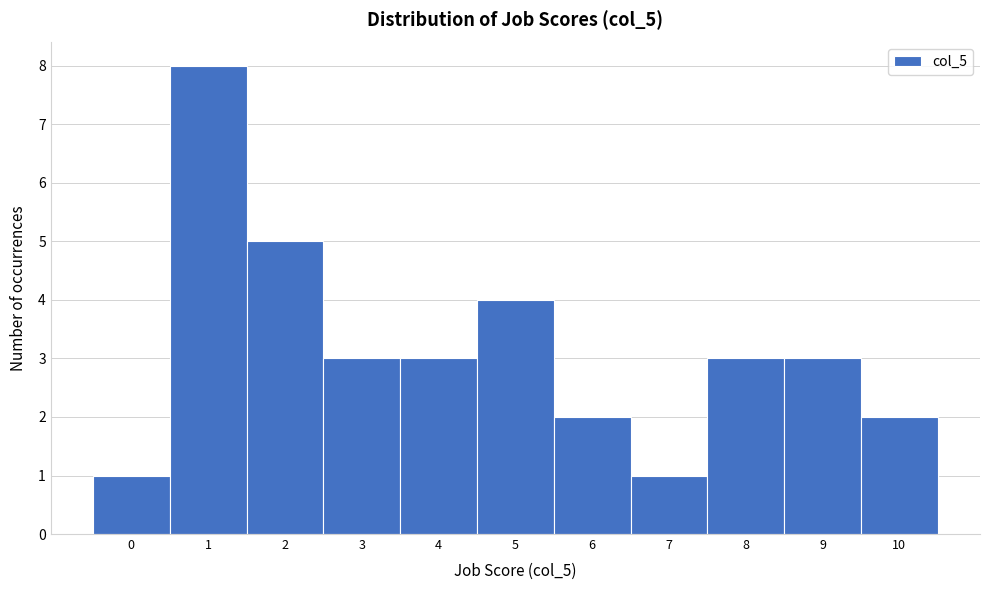

Which range on the x-axis has the tallest bar?

0.5 to 1.5